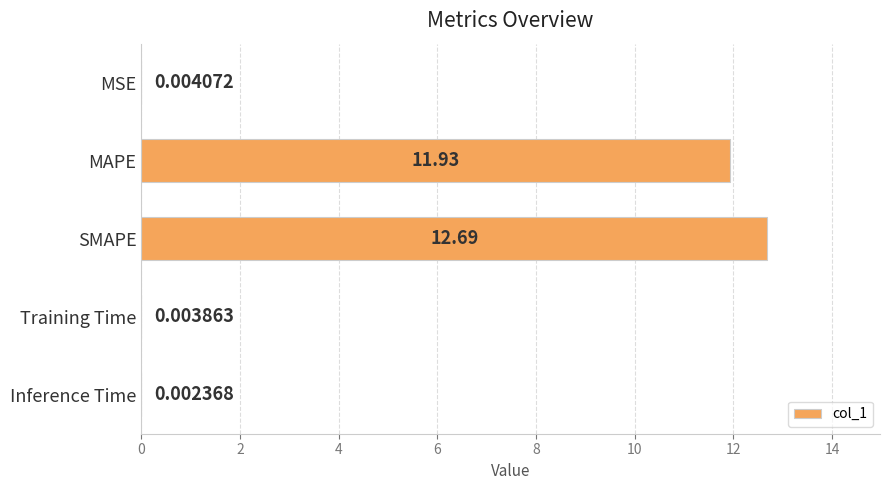

What is the change in value from SMAPE to Training Time?

-12.7